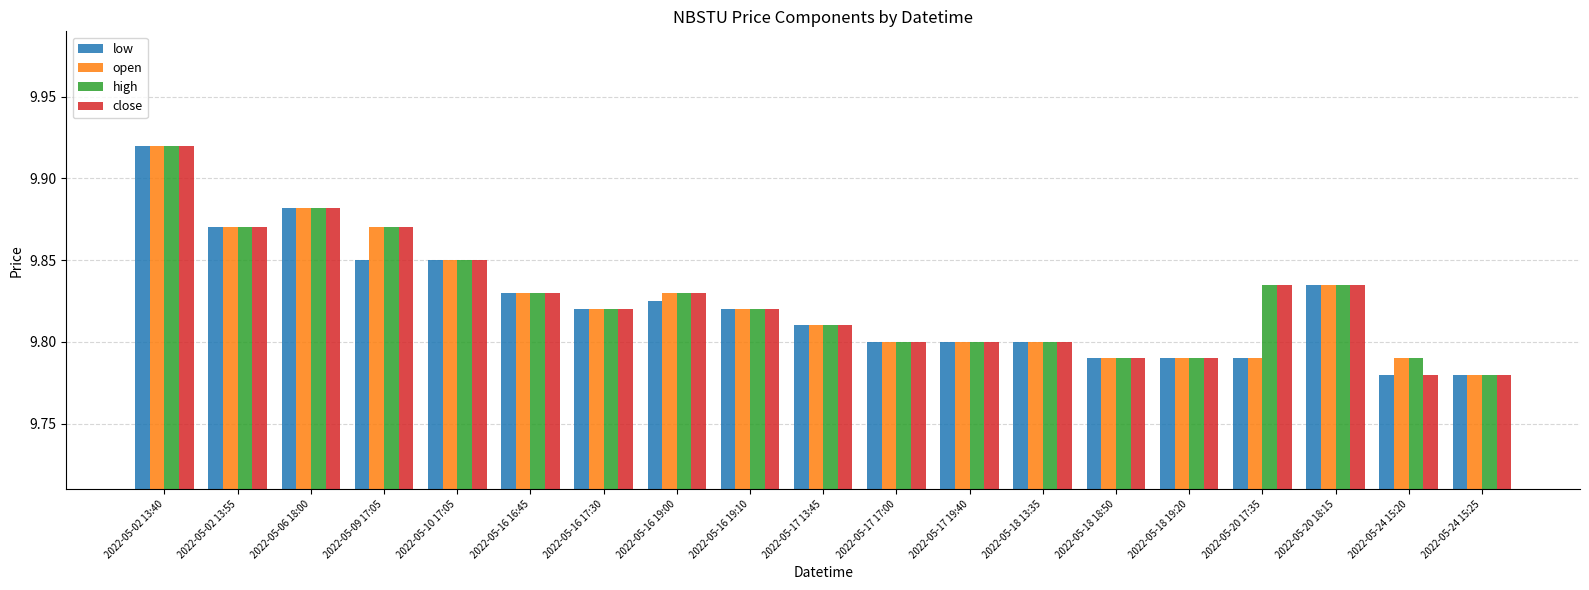

What is the sum of the low values at 2022-05-02 13:55 and 2022-05-02 13:40?

19.8